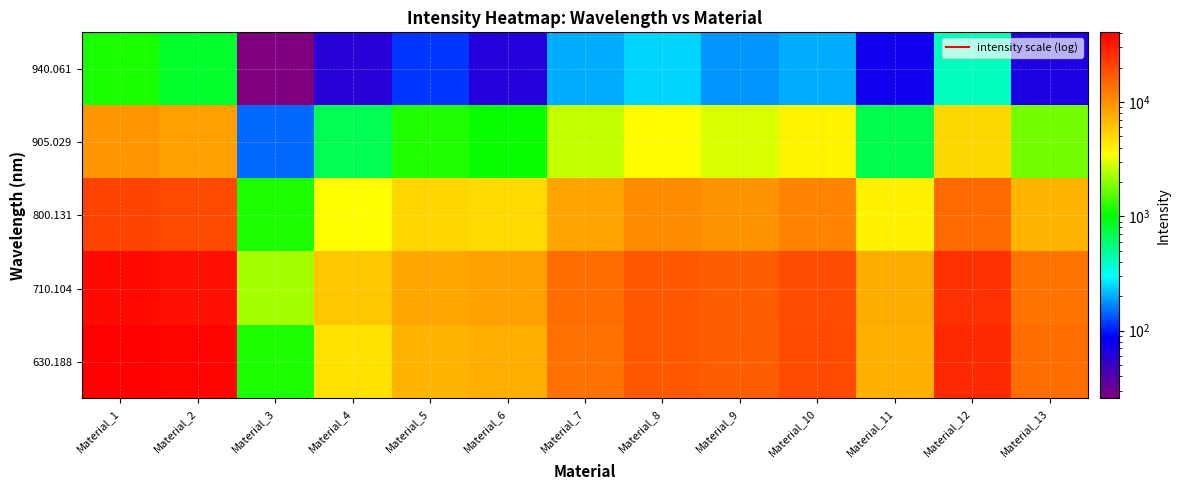

Reading left to right, transcribe all the data shown in this chart.

630.188: Material_1=40709.8	Material_2=38761.4	Material_3=1169.6	Material_4=4628.3	Material_5=7047.3	Material_6=7635.7	Material_7=13491.2	Material_8=17255.3	Material_9=16404.8	Material_10=19590.8	Material_11=7500.5	Material_12=26883.3	Material_13=14108.1
710.104: Material_1=36393.7	Material_2=34585.4	Material_3=2256.5	Material_4=5941.5	Material_5=8225.3	Material_6=8582.2	Material_7=14044.5	Material_8=17197.3	Material_9=16203.8	Material_10=19319.6	Material_11=7729.2	Material_12=25079.0	Material_13=13276.7
800.131: Material_1=21149.4	Material_2=19834.6	Material_3=1166.8	Material_4=3523.2	Material_5=5170.1	Material_6=4910.6	Material_7=8326.2	Material_8=10417.3	Material_9=9782.2	Material_10=11524.8	Material_11=3943.7	Material_12=14616.7	Material_13=7114.5
905.029: Material_1=9571.4	Material_2=8636.6	Material_3=144.4	Material_4=688.0	Material_5=1192.8	Material_6=1060.6	Material_7=2627.0	Material_8=3600.7	Material_9=2898.9	Material_10=3868.2	Material_11=711.8	Material_12=5110.6	Material_13=1766.4
940.061: Material_1=1148.4	Material_2=829.1	Material_3=25.6	Material_4=59.7	Material_5=113.3	Material_6=61.6	Material_7=202.8	Material_8=243.4	Material_9=179.2	Material_10=200.9	Material_11=74.3	Material_12=411.9	Material_13=66.6